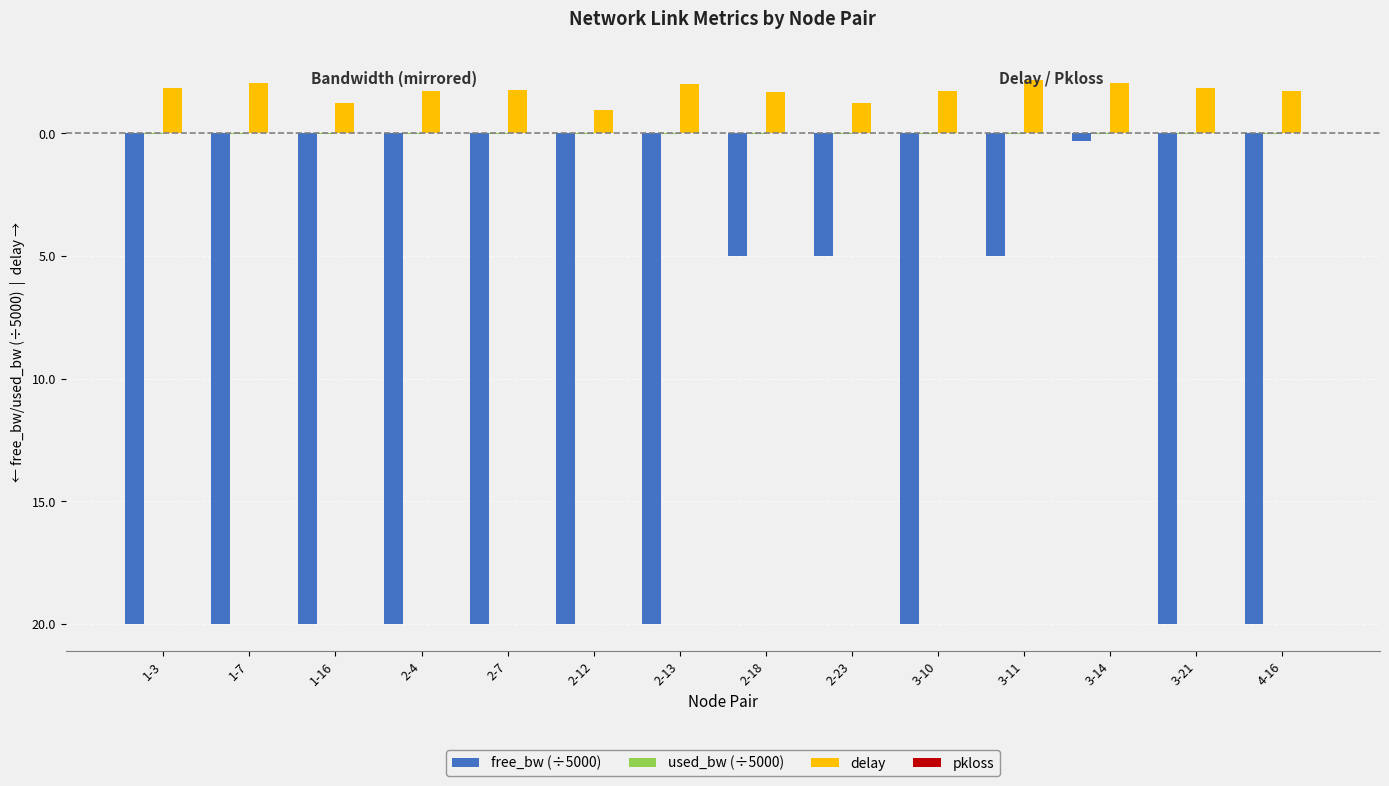

Which series has the largest range (max minus min)?

free_bw (÷5000)